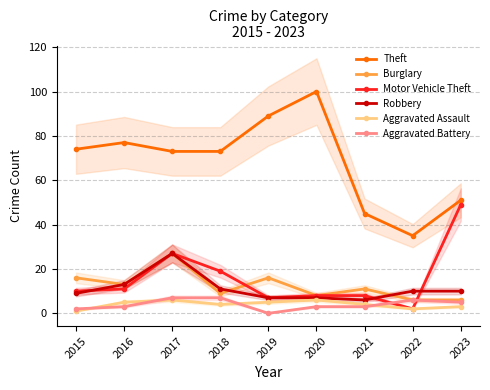

Does the chart display data point markers on the line(s)?

Yes